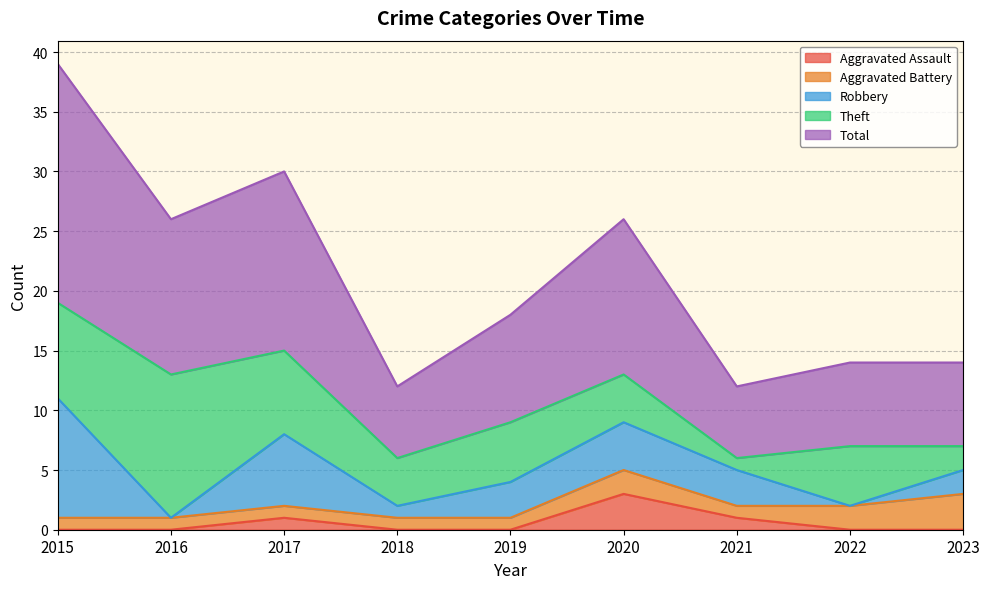

How many distinct data groups are displayed?

5